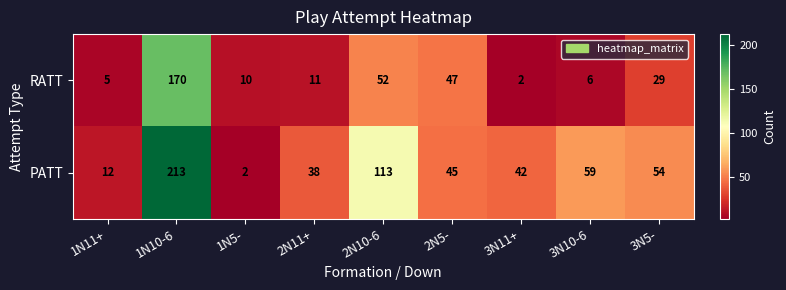

List the series in order of their overall mean, lowest first.

RATT, PATT